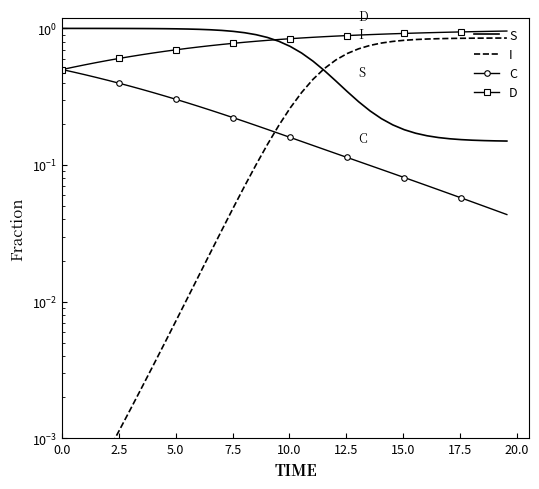

True or false: I and D cross at least once.

False